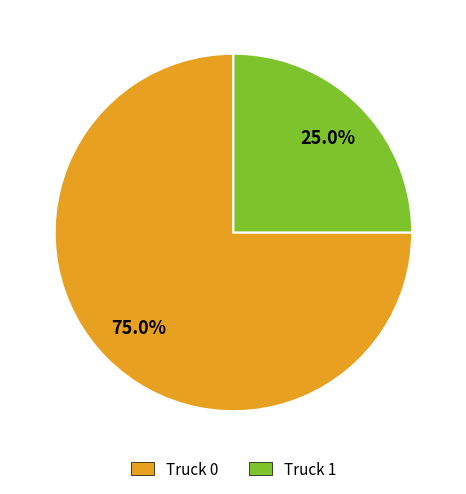

What percentage is NOT represented by Truck 1?

75.0%